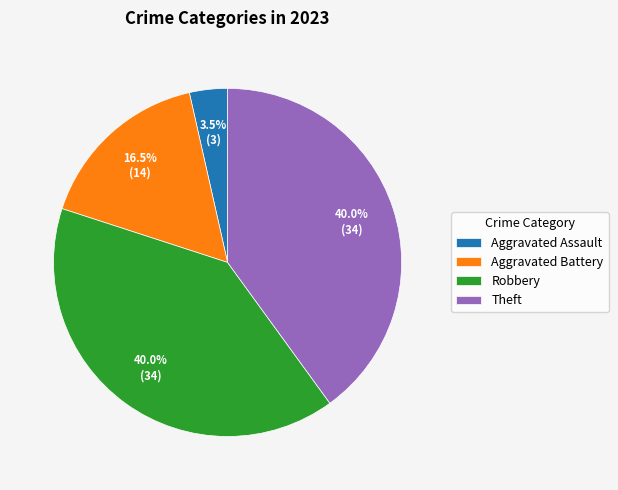

Does Robbery represent more than half of the total?

No